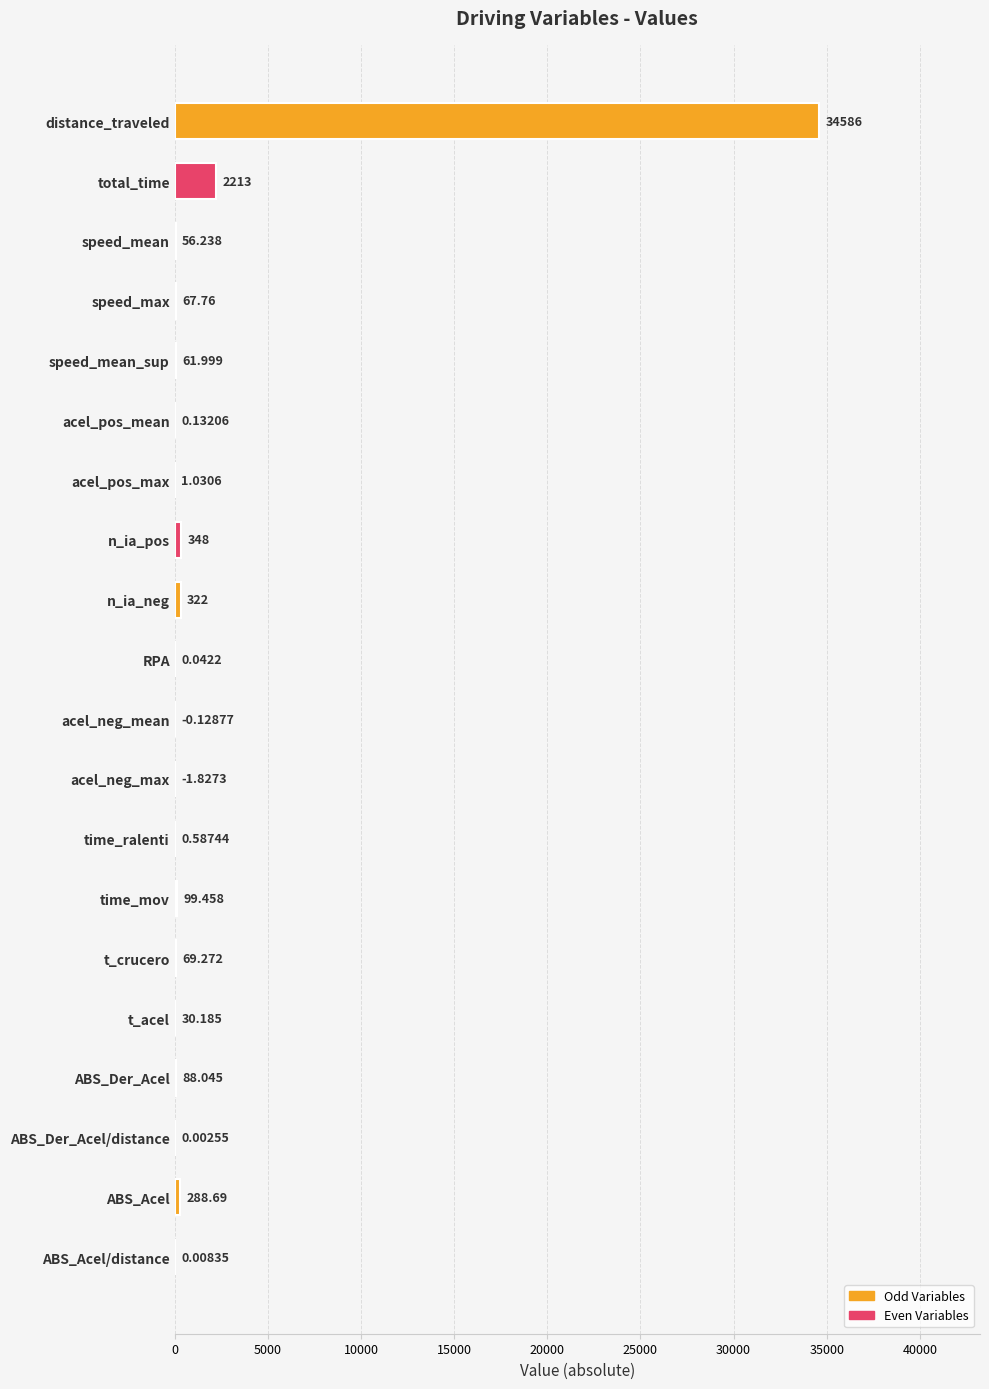

Count the number of data series in this chart.

1